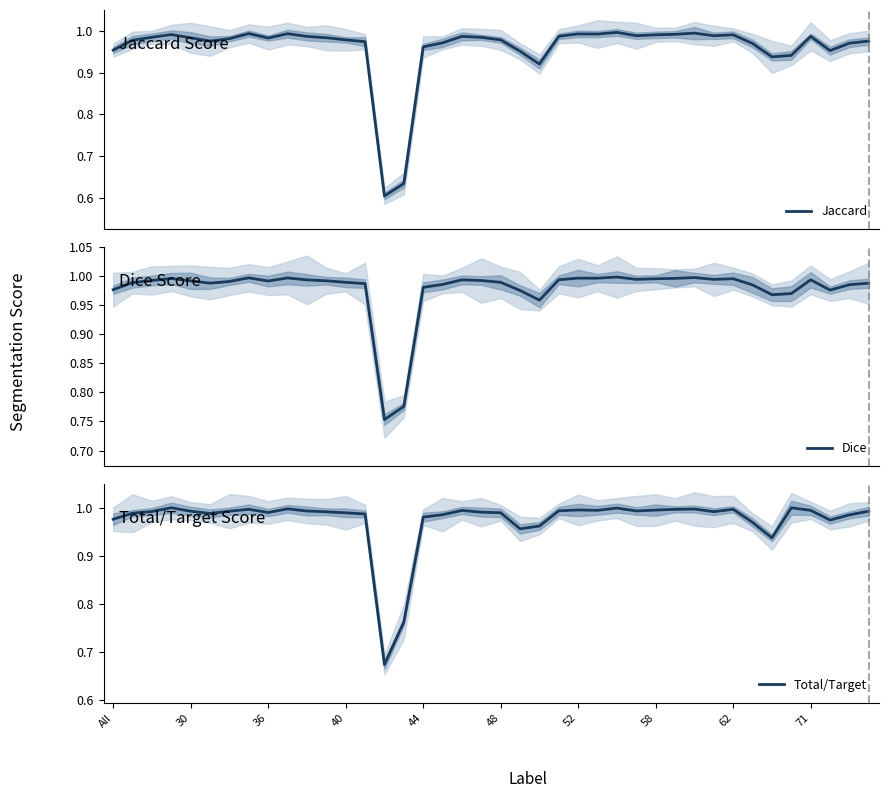

True or false: Jaccard and Total/Target cross at least once.

False